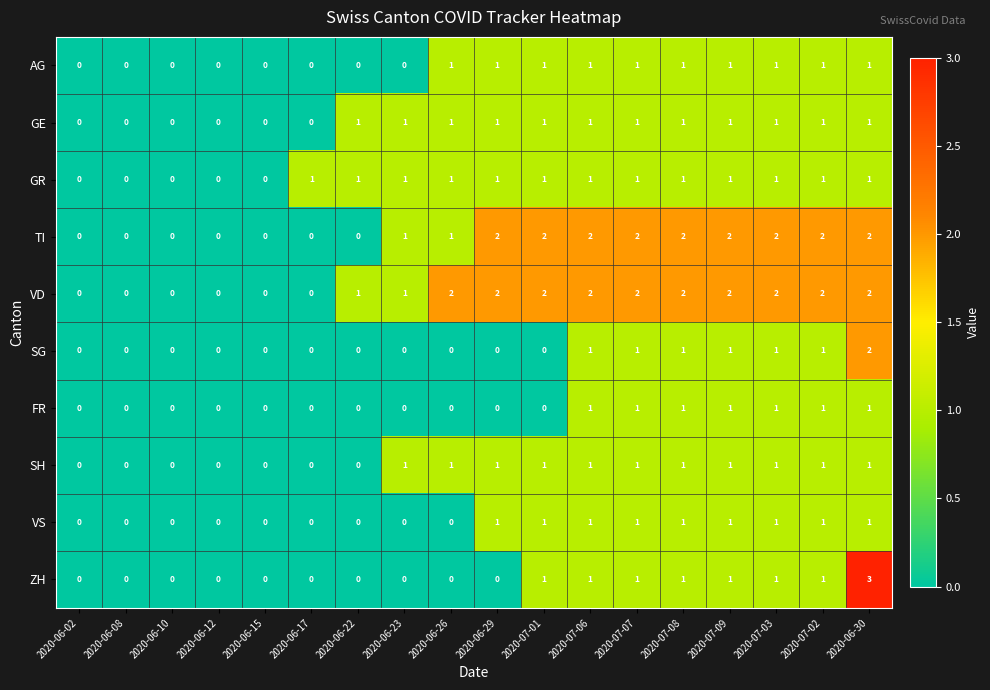

What is the sum of the TI values at 2020-06-26 and 2020-06-30?

3